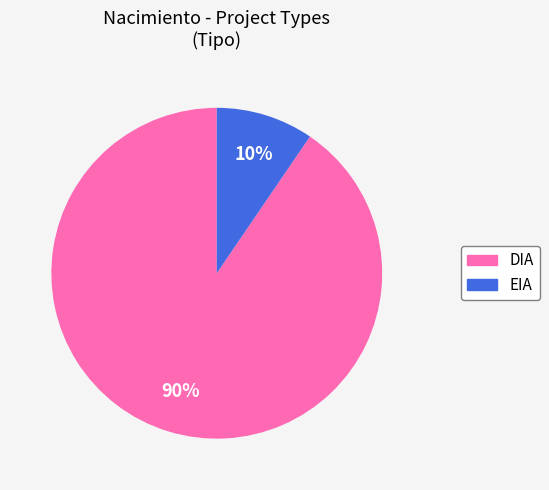

Between DIA and EIA, which is larger?

DIA